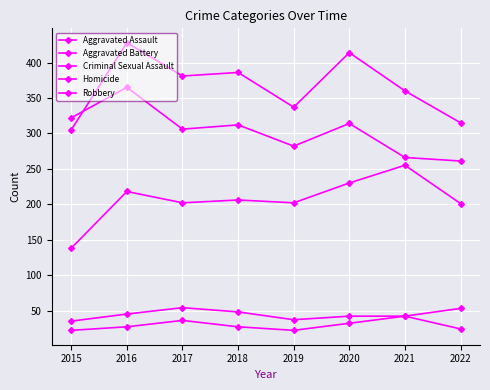

Is this an area chart (filled region under the line)?

No